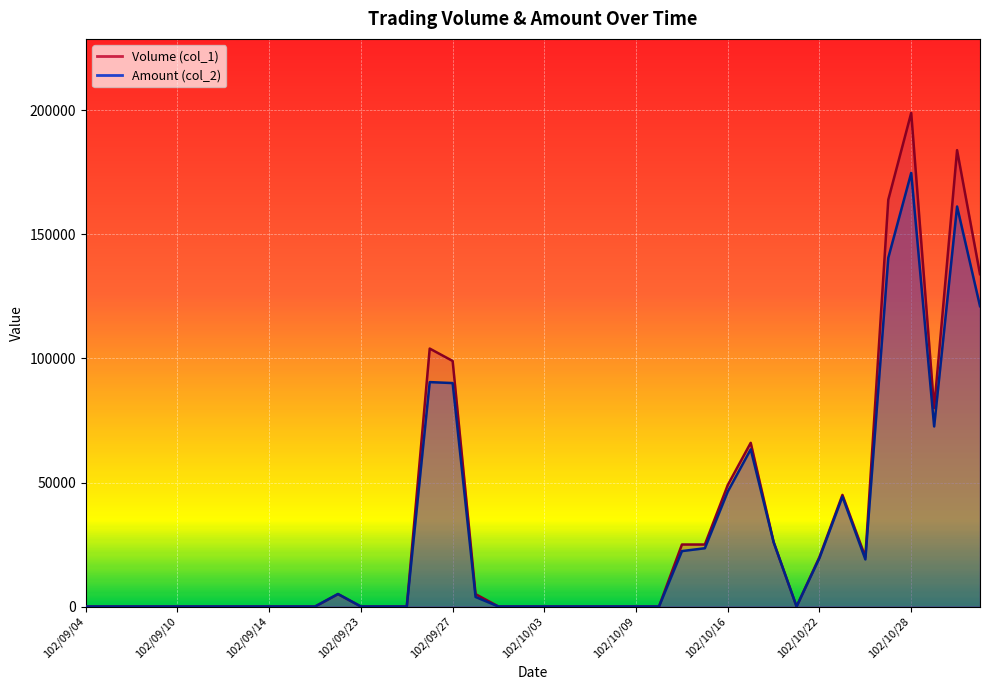

What is the difference between the second highest and minimum values in the Amount (col_2) series?

161280